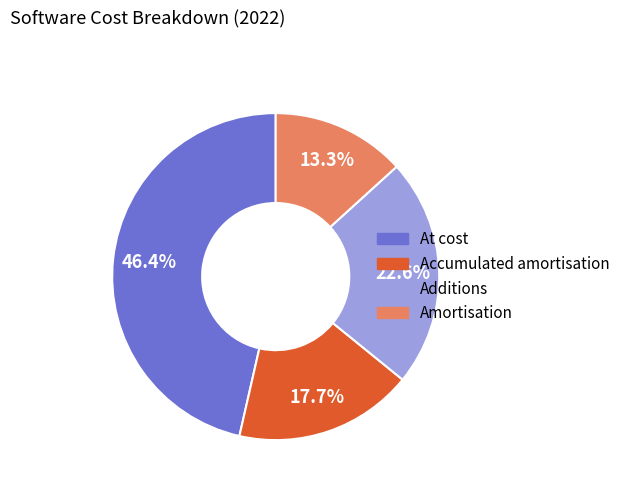

The Accumulated amortisation slice represents 18% of the pie. True or false?

True